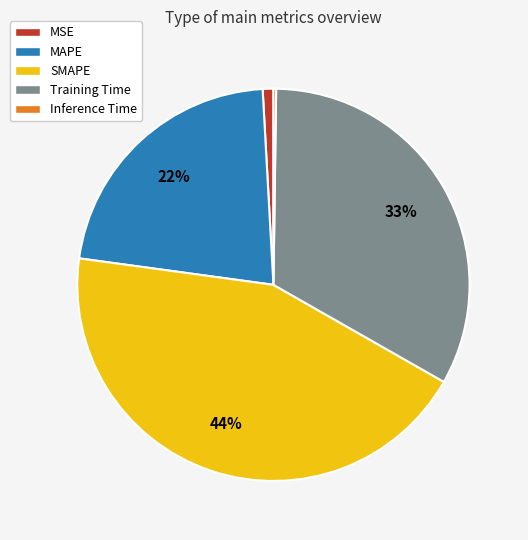

Is there any slice that represents more than half of the pie?

No